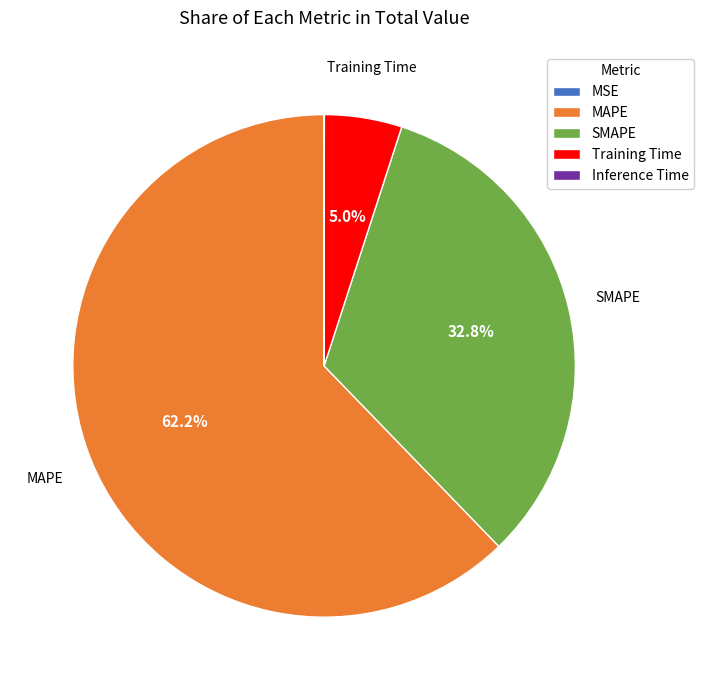

Between MAPE and SMAPE, which is larger?

MAPE